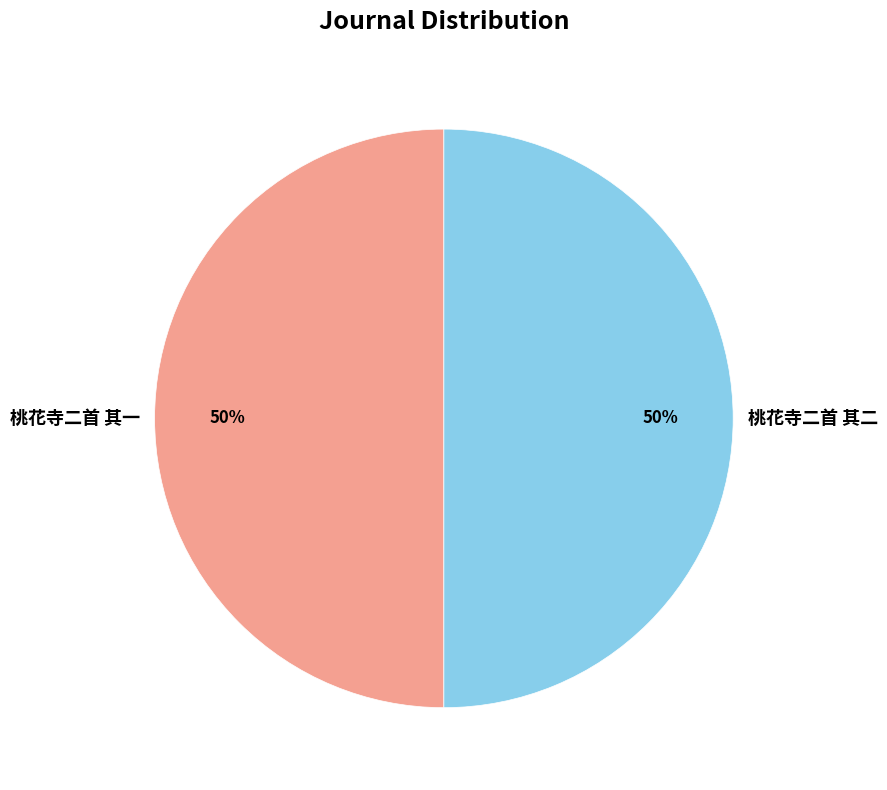

Combined, do 桃花寺二首 其二 and 桃花寺二首 其一 account for over 50%?

Yes